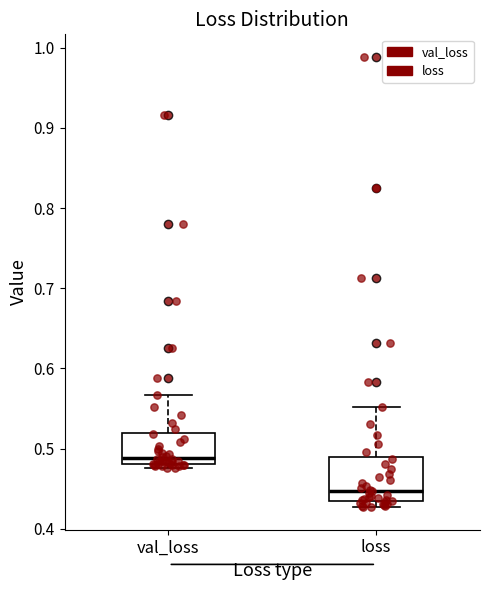

Which box's median line is the lowest?

loss